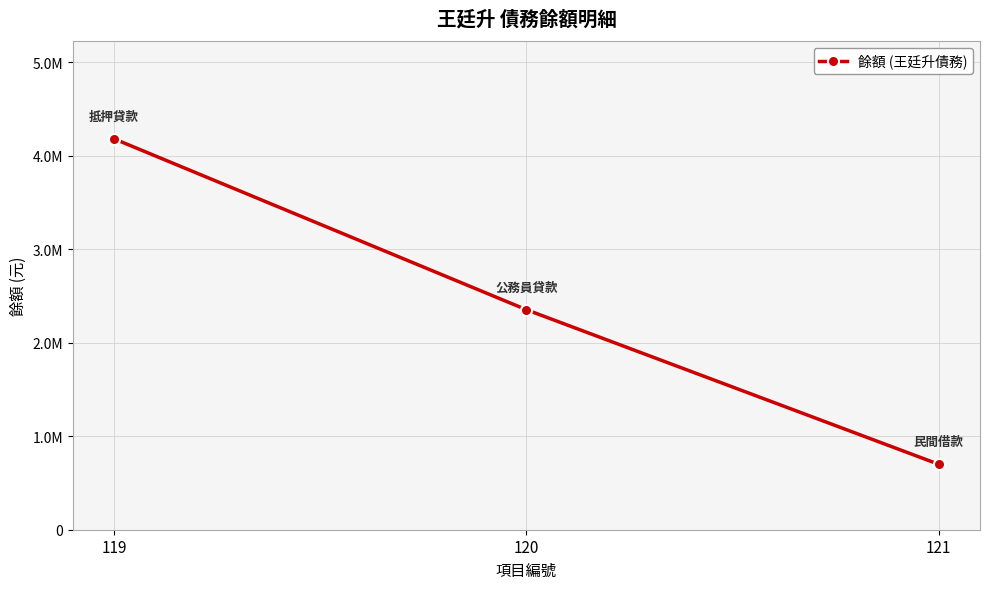

What is the average value?

2412157